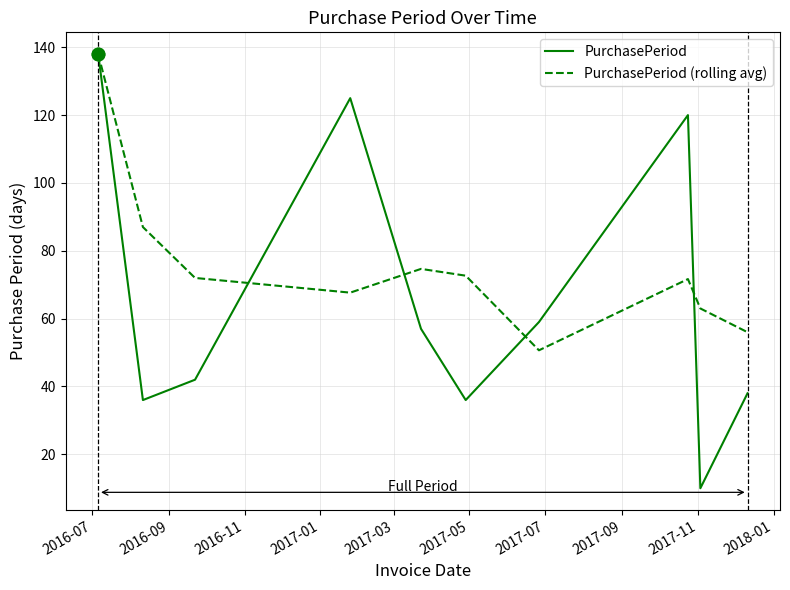

Which series has the widest spread of values?

PurchasePeriod